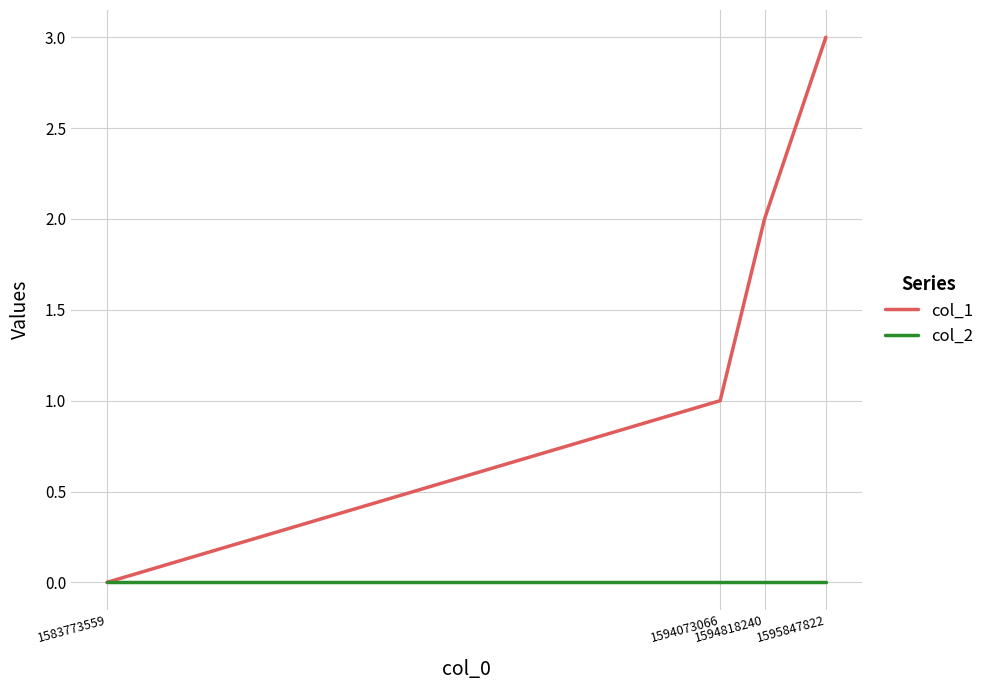

Which series has the largest total across all categories?

col_1